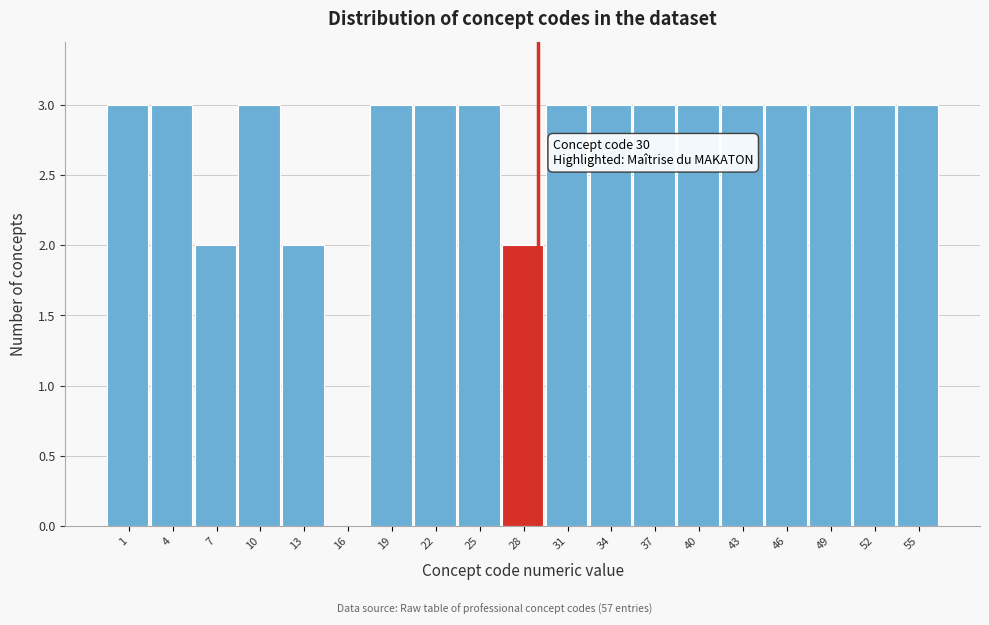

Reading right to left, list all the values displayed in this chart.

55=3	52=3	49=3	46=3	43=3	40=3	37=3	34=3	31=3	28=2	25=3	22=3	19=3	16=0	13=2	10=3	7=2	4=3	1=3